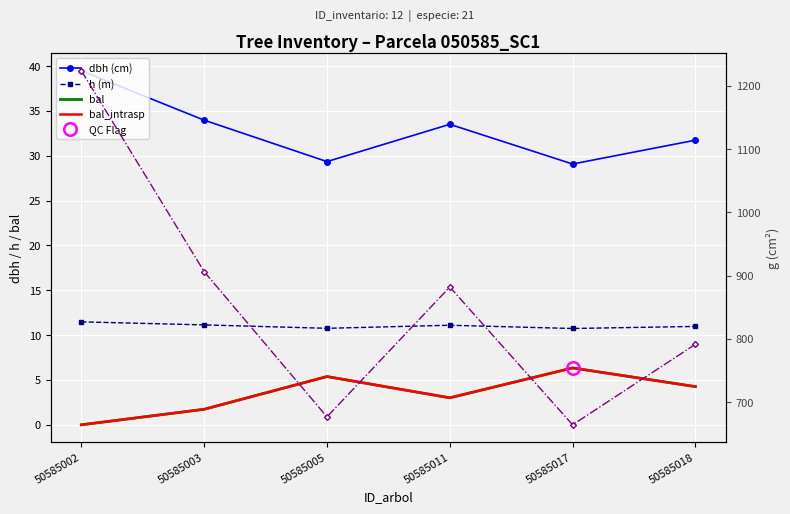

How many lines are shown in the chart?

5